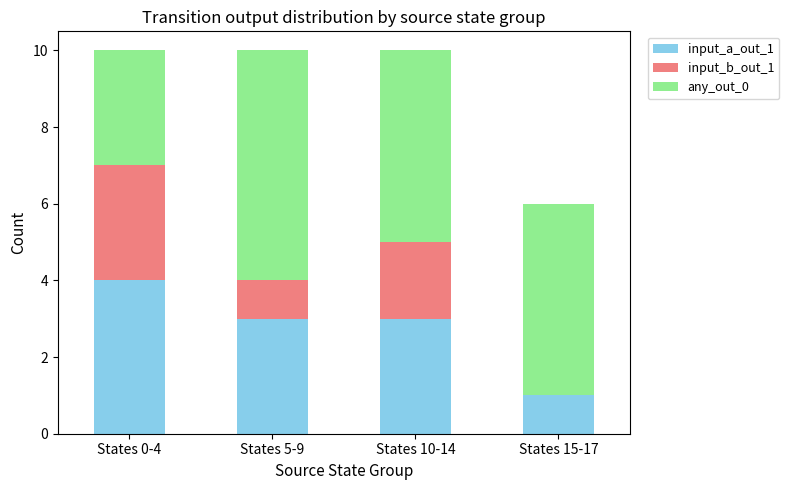

Read the input_a_out_1 value at States 10-14.

3